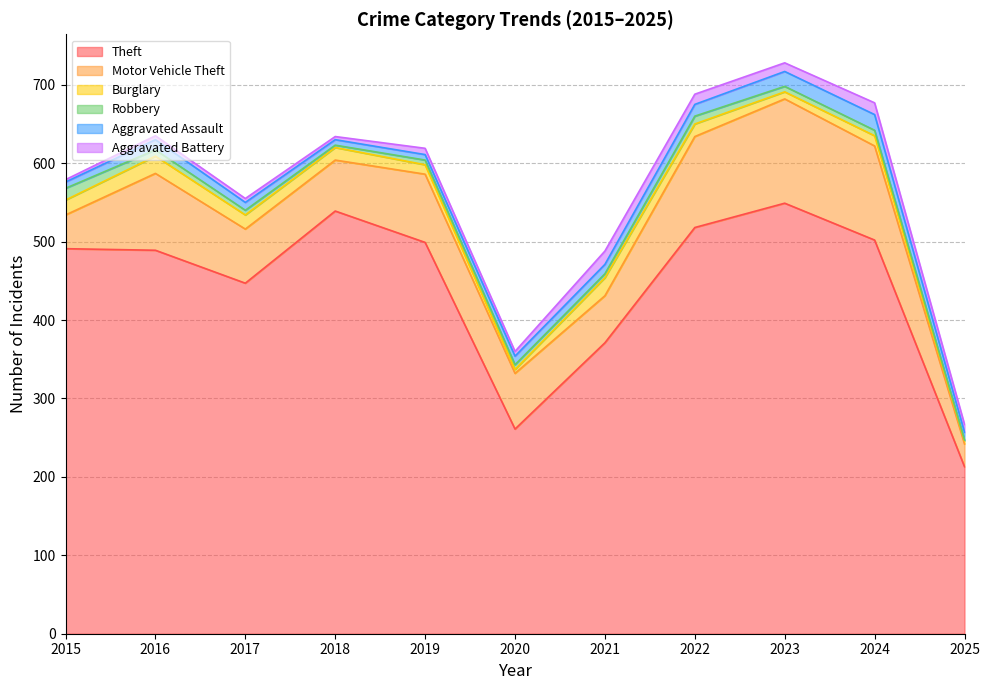

True or false: Motor Vehicle Theft and Robbery cross at least once.

False